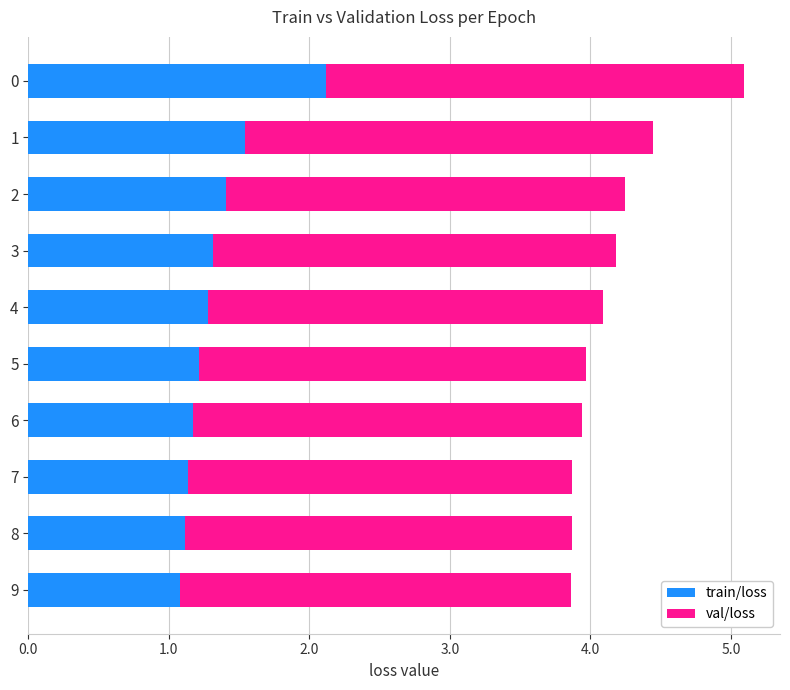

True or false: train/loss has a value of 1.1 at 8.

True